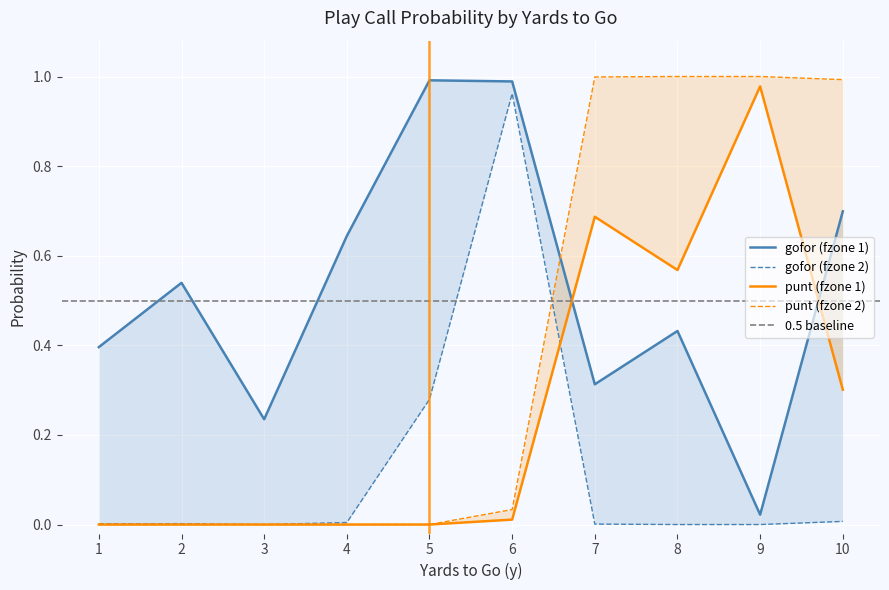

What is the sum of the gofor_fzone2 values at 8 and 5?

0.3